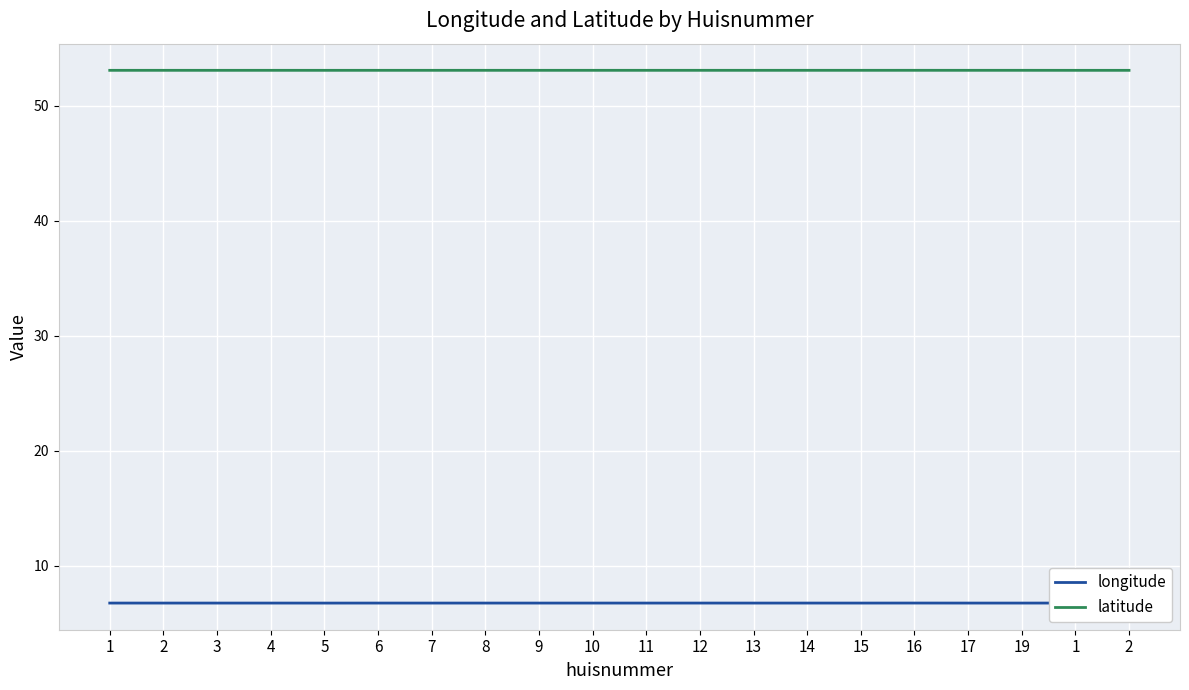

What are all the series names shown in the legend?

longitude, latitude